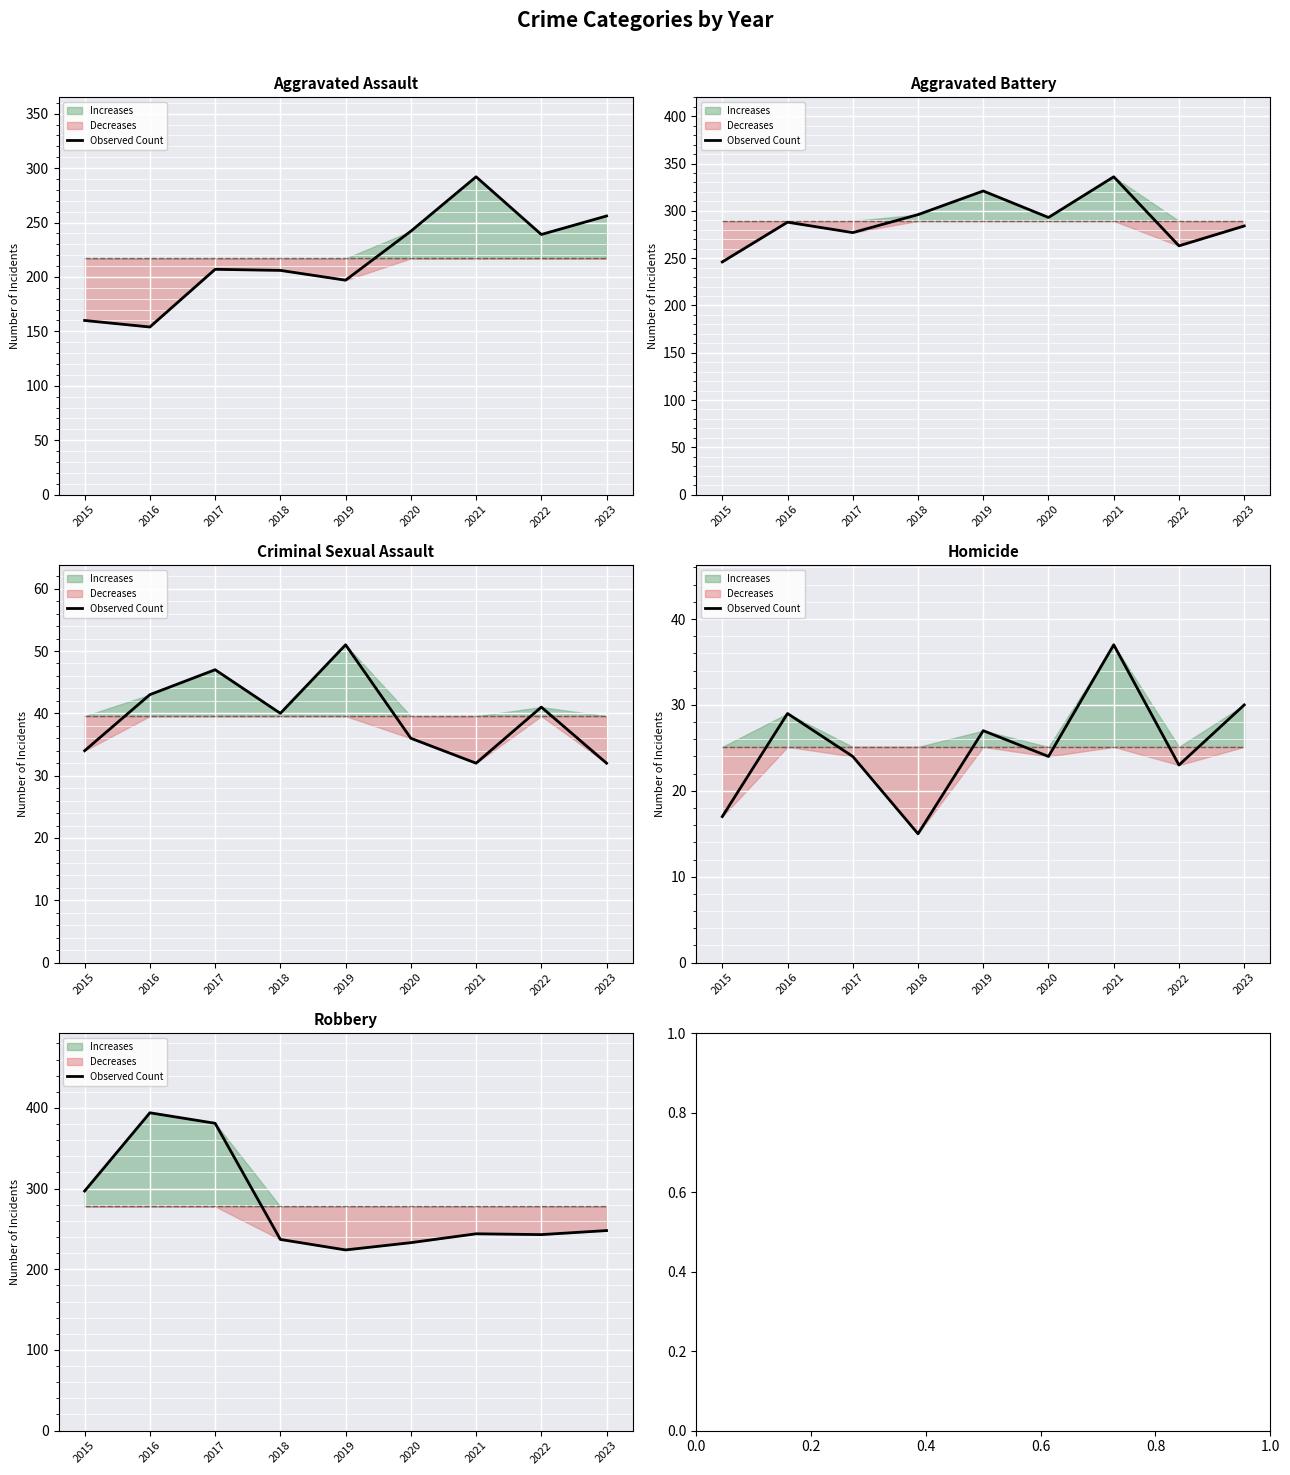

What is the value of the 8th point from the left?

243